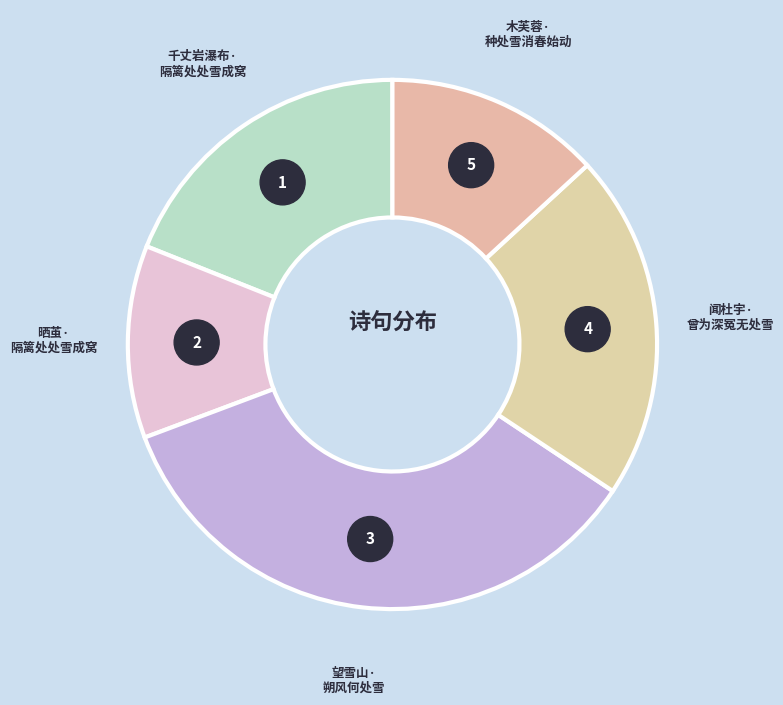

What percentage is the 木芙蓉·种处雪消春始动 slice, to the nearest percent?

13%